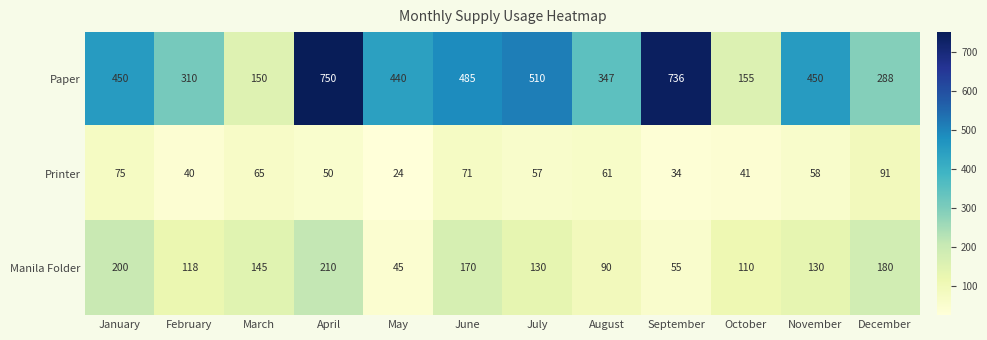

The Manila Folder series shows 130 at July. True or false?

True